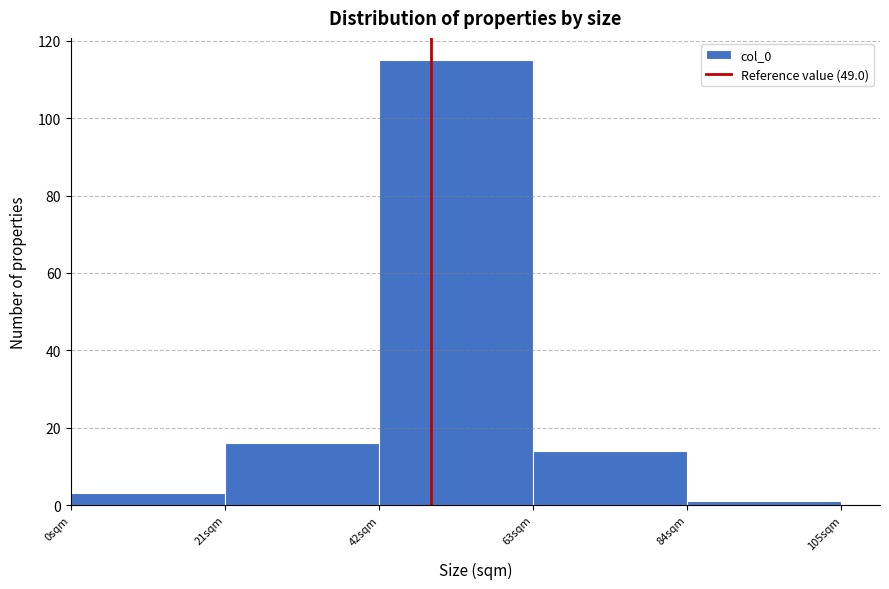

Reading left to right, list every bar in this chart as the range it spans on the x-axis followed by its height. Neither the bar edges nor the heights are printed on the chart, so give them approximately, as read against the axes.

0 to 21: 4
21 to 42: 16
42 to 63: 116
63 to 84: 14
84 to 105: under 2